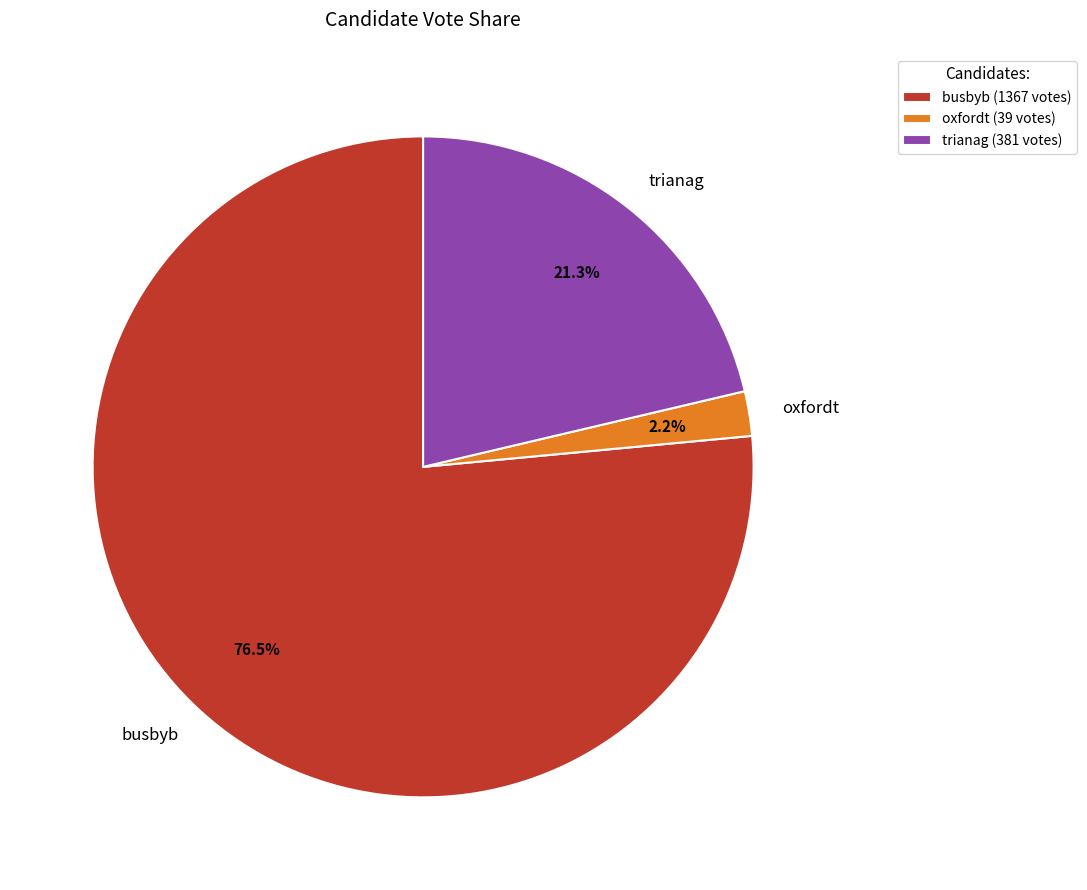

How many slices are in this pie chart?

3